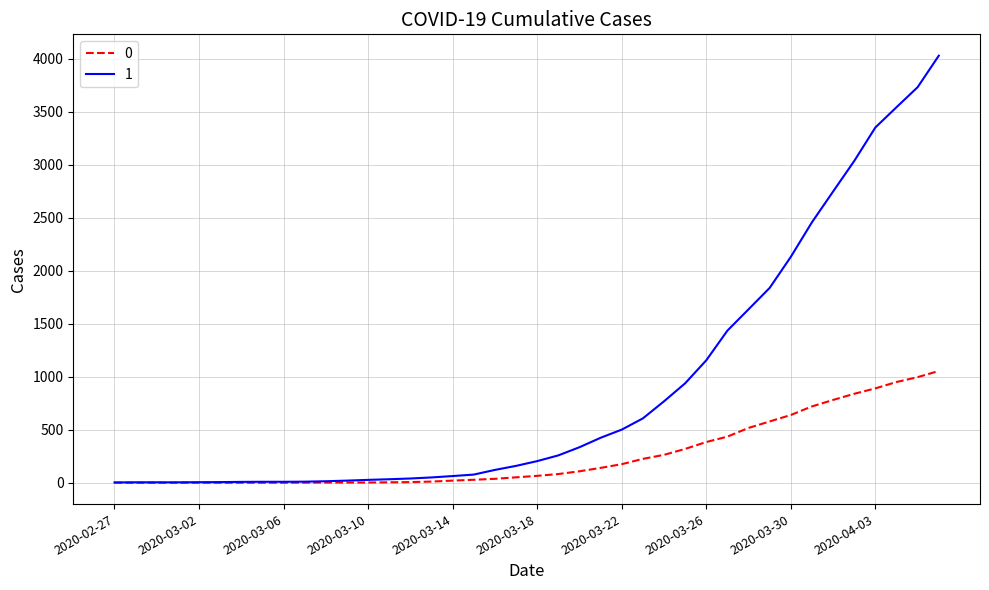

Rank the series by their average value, from highest to lowest.

1, 0